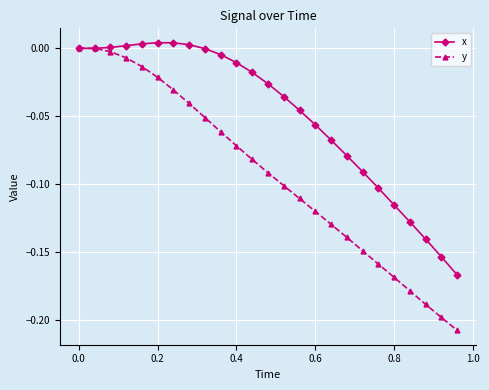

Which series has the largest total across all categories?

x